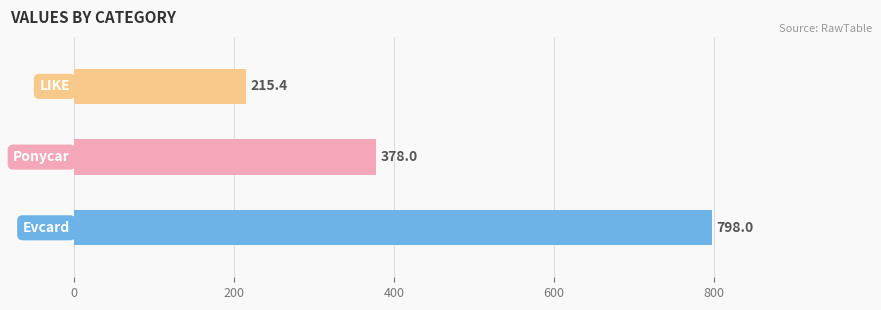

What is the smallest value displayed?

215.4